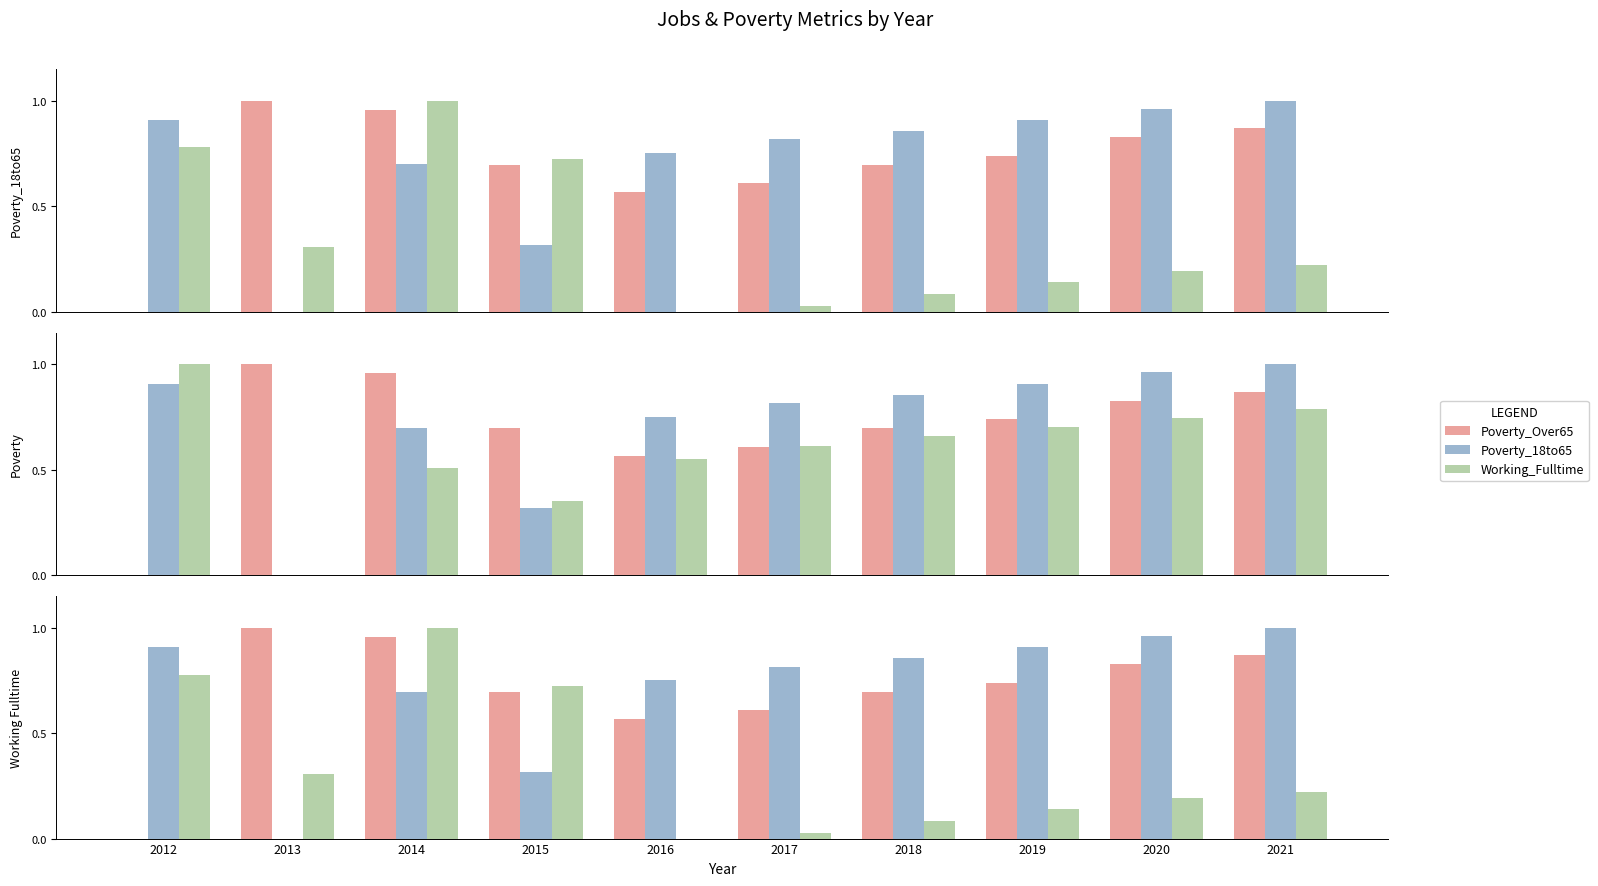

Rank the series at 2016 from highest to lowest value.

Poverty_18to65, Poverty_Over65, Poverty, Working_Fulltime